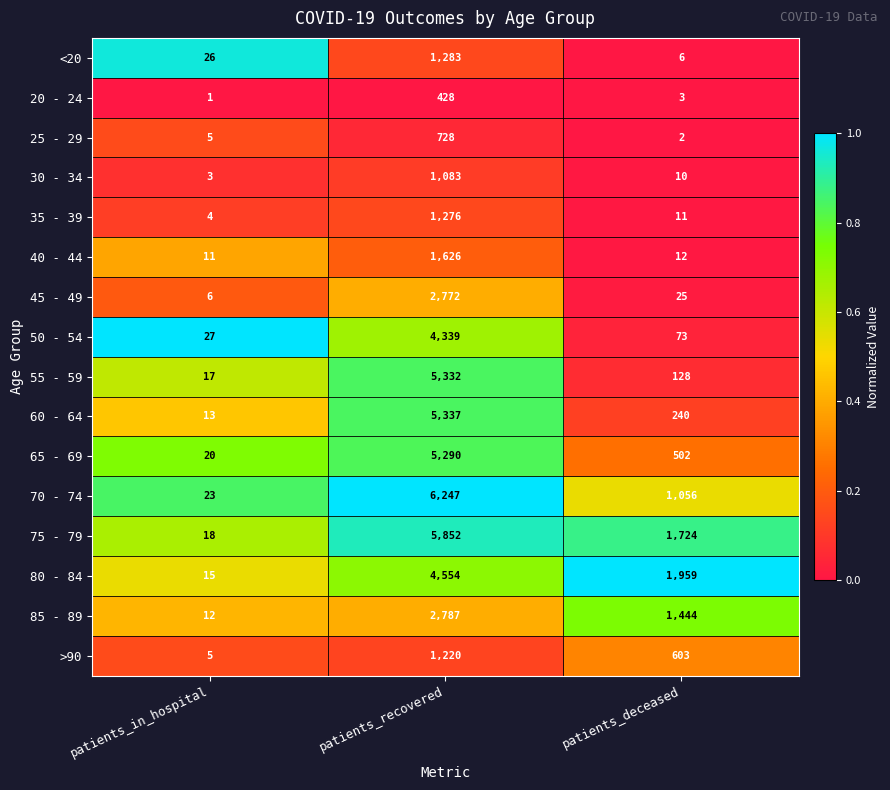

Rank the series by their maximum value, from highest to lowest.

70 - 74, 75 - 79, 60 - 64, 55 - 59, 65 - 69, 80 - 84, 50 - 54, 85 - 89, 45 - 49, 40 - 44, <20, 35 - 39, >90, 30 - 34, 25 - 29, 20 - 24